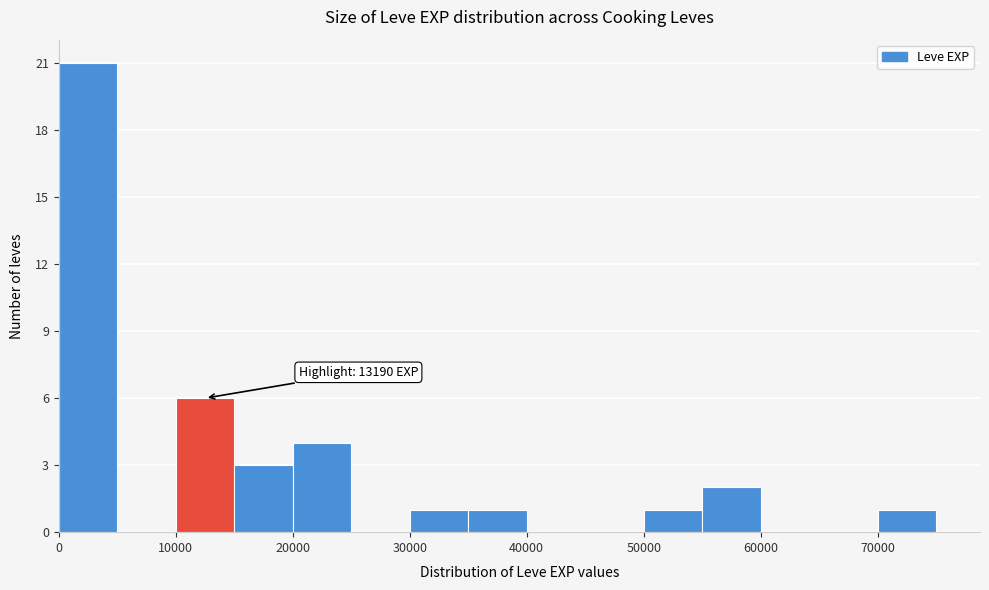

Over which range of the x-axis is the bar tallest?

0 to 5000